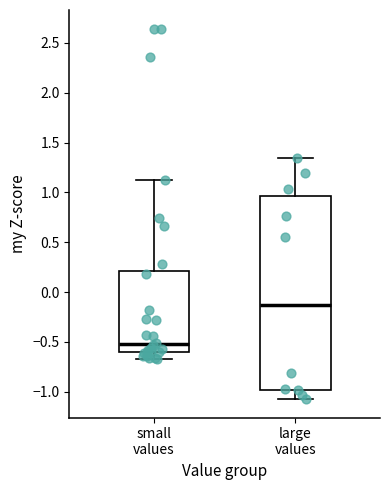

Reading left to right, transcribe this box plot: for each box, give where its median line is, the range the box spans, and where its two whiskers end, as read against the y-axis. The values are not printed on the chart, so give them approximately, as read against the axis.

small values: median -0.50, box -0.60 to 0.20, whiskers -0.65 to 1.15
large values: median -0.15, box -1.00 to 0.95, whiskers -1.05 to 1.35